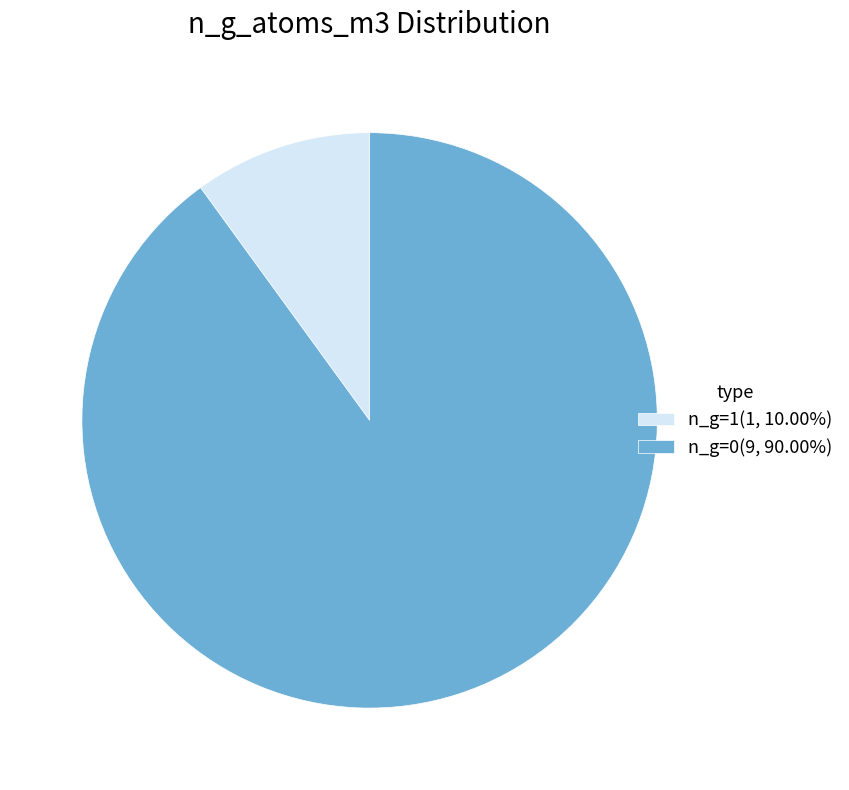

Does any single category account for the majority?

Yes